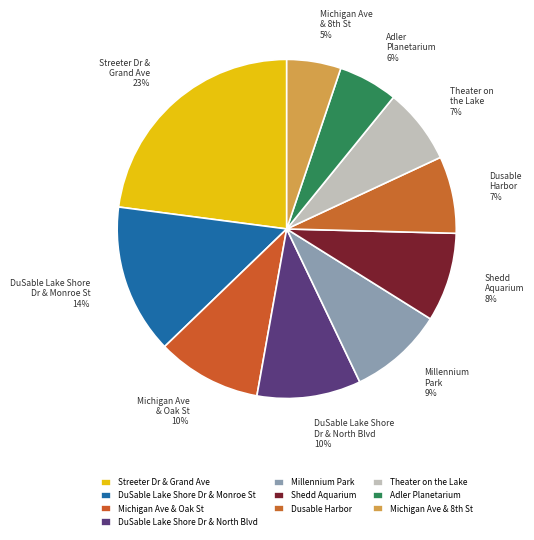

True or false: Theater on the Lake accounts for 15% of the total.

False